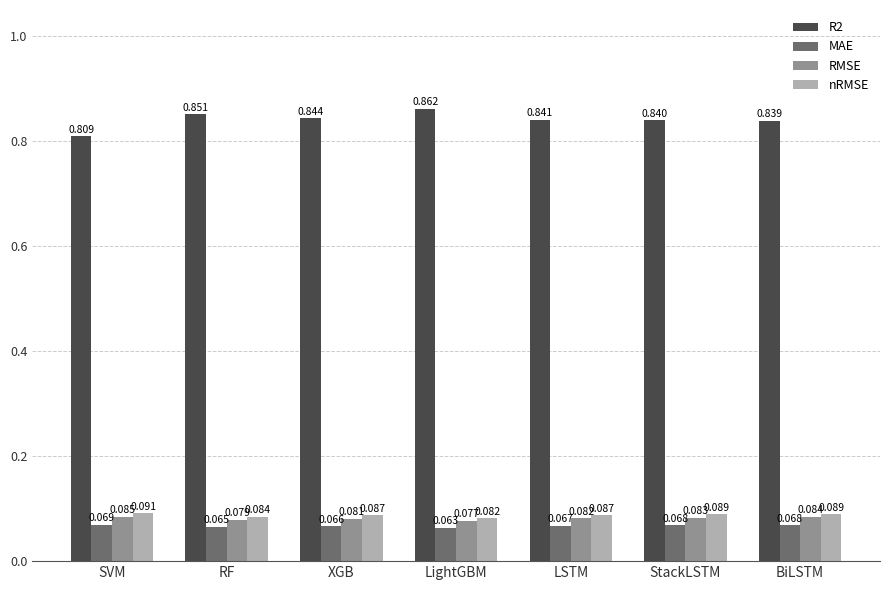

How many distinct data groups are displayed?

4